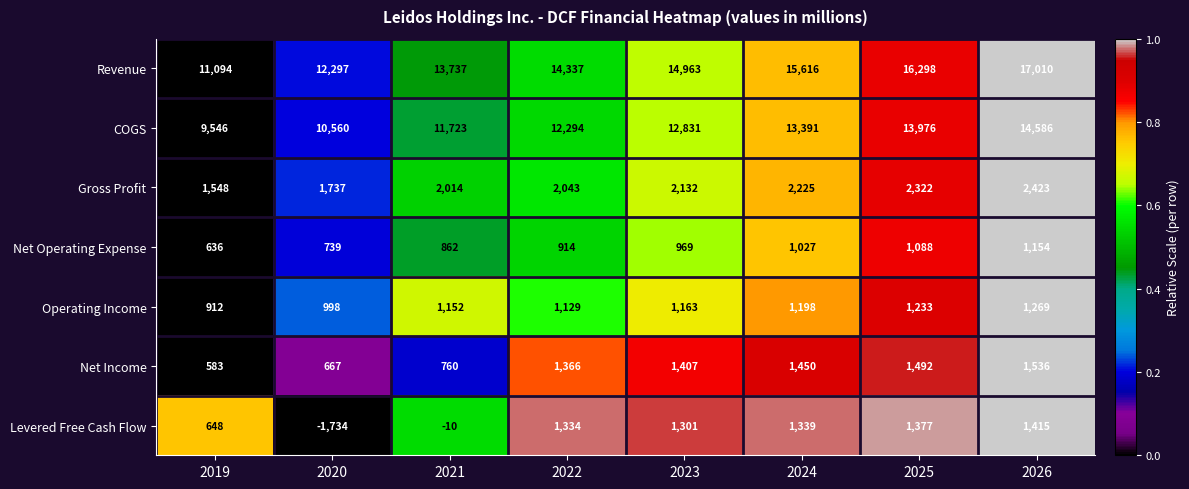

What is the difference between the highest and lowest values at 2022?

13423